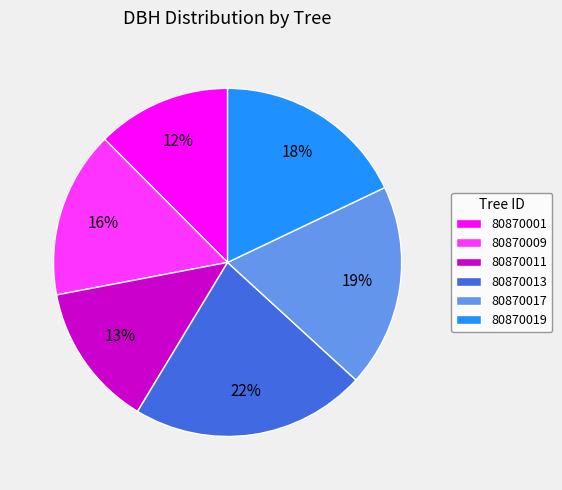

Does 80870011 account for over 50% of the chart?

No